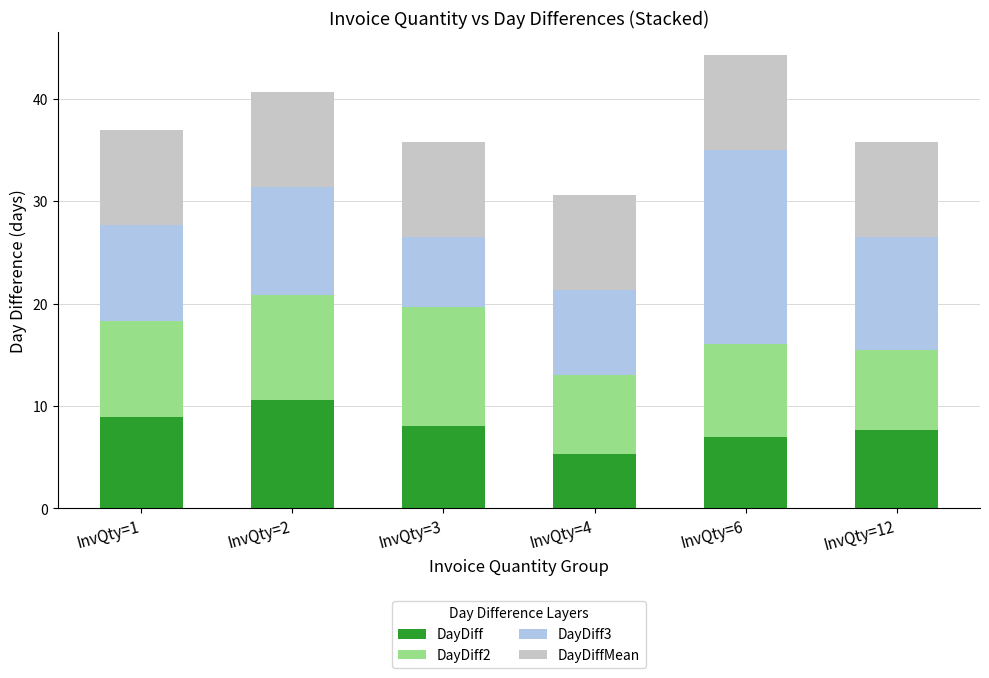

What is the average value of the DayDiff series?

7.9